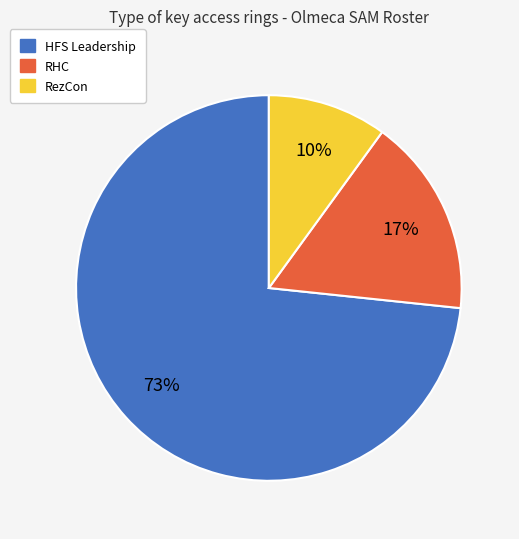

What is the majority slice?

HFS Leadership